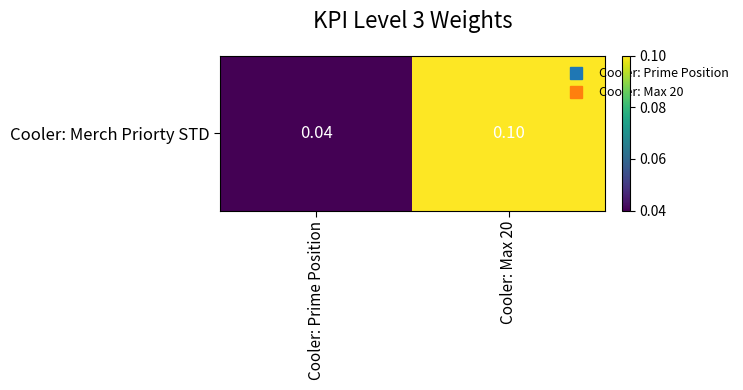

Where is the data nearest to the value 0?

Cooler: Prime Position